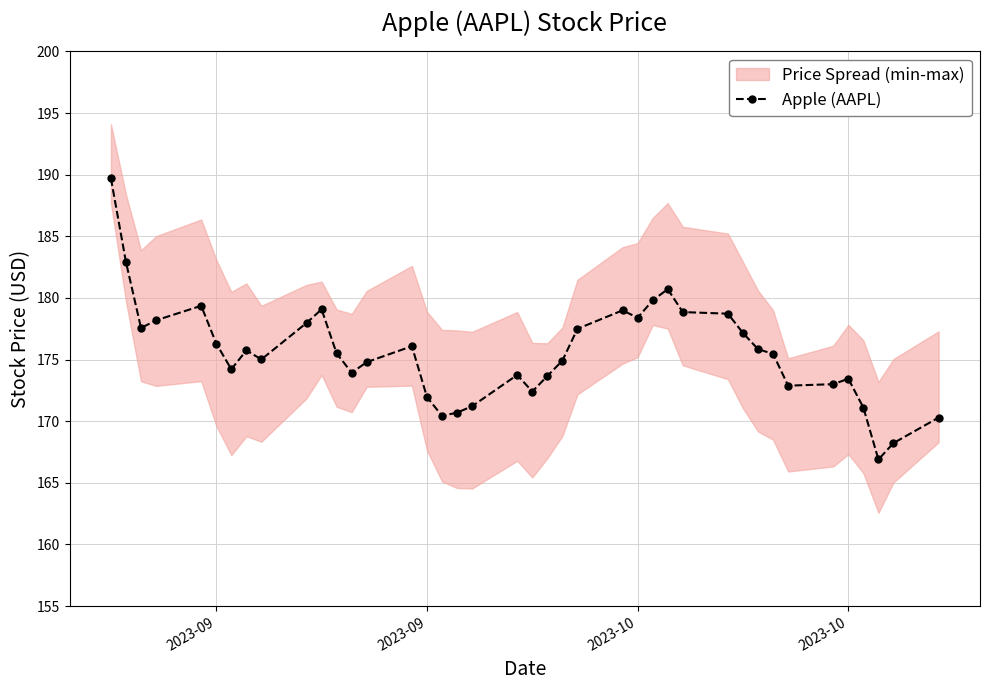

How many lines are shown in the chart?

1